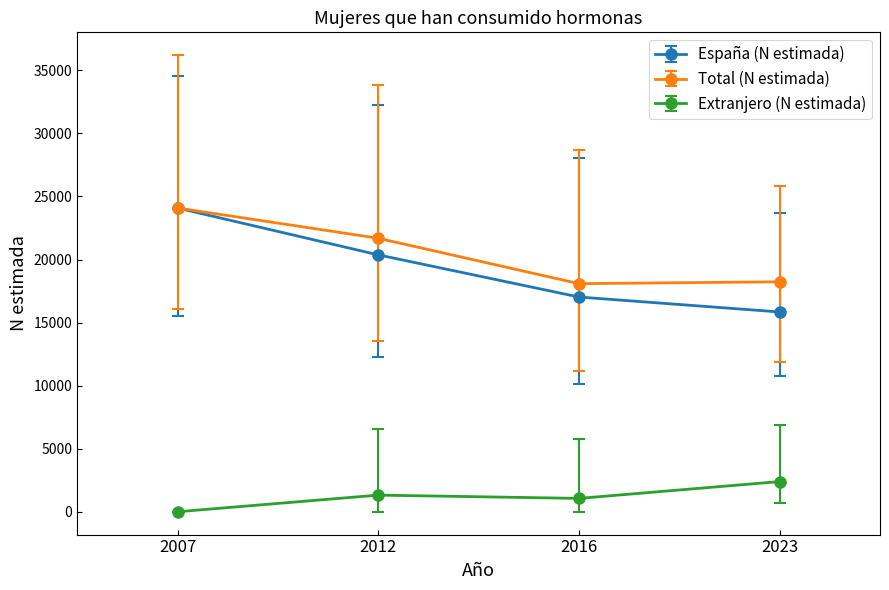

What is the sum of all Total (N estimada) values?

82102